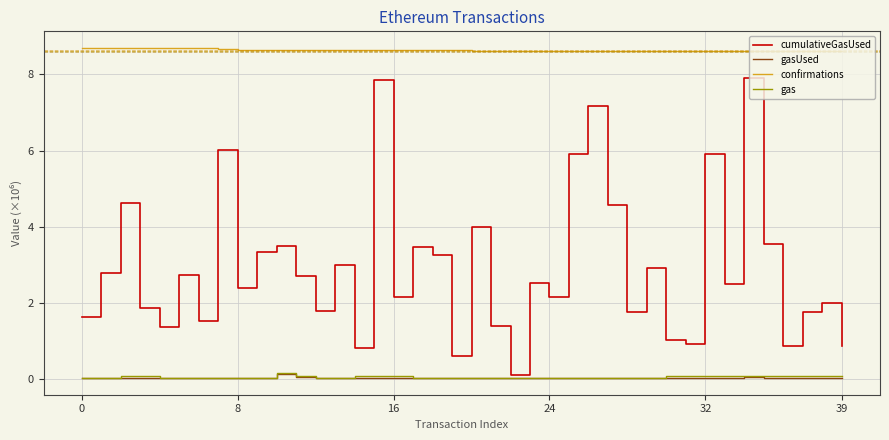

True or false: confirmations and gasUsed intersect in this chart.

False